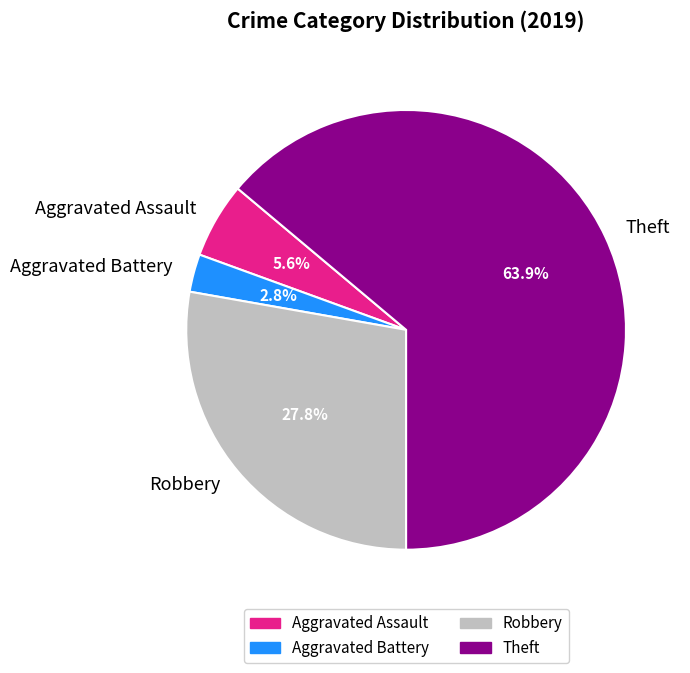

What percentage is the Aggravated Assault slice, to the nearest percent?

6%